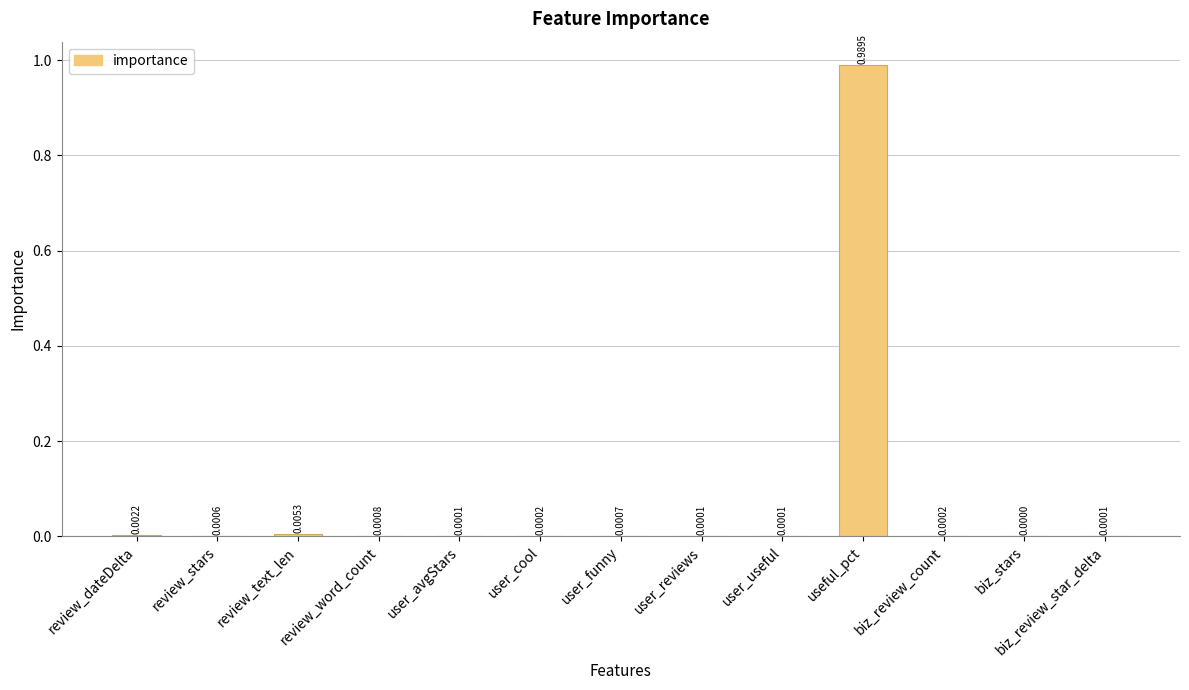

Are the bars grouped side by side (vs. stacked)?

No